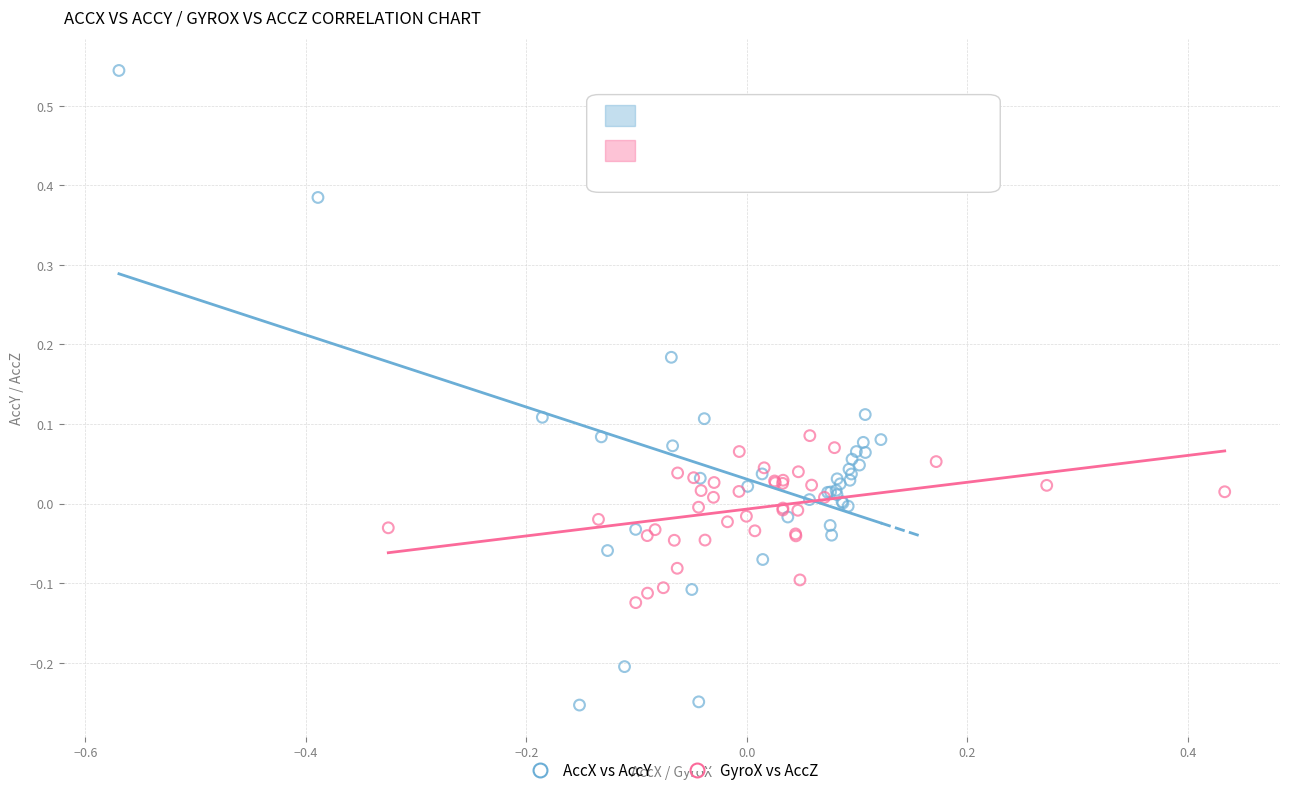

Which series contains the highest Y value?

AccX vs AccY